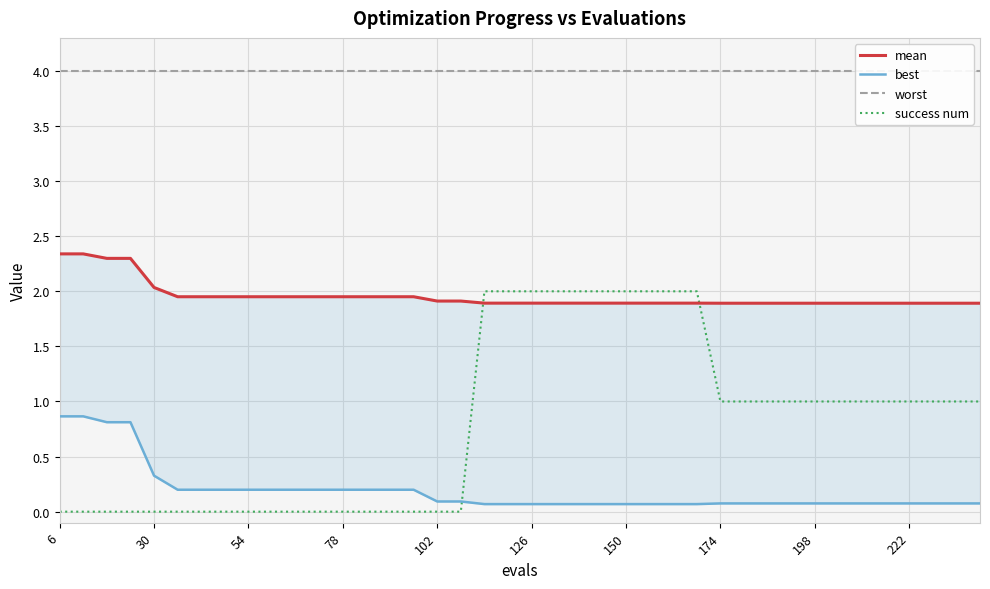

The worst series shows 4.0 at 174. True or false?

True